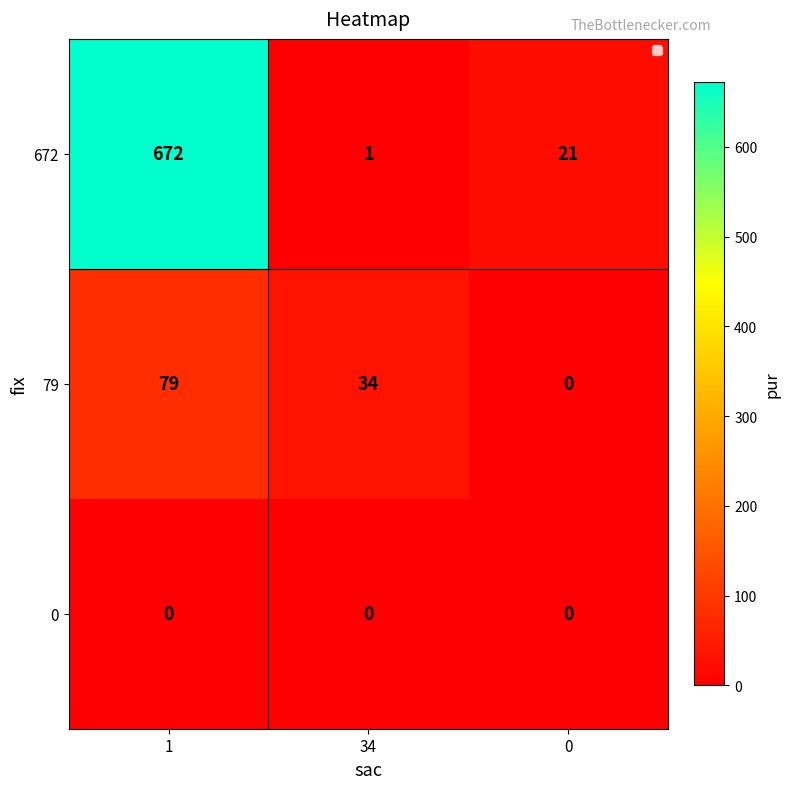

Rank the series by their average value, from highest to lowest.

672, 79, 0